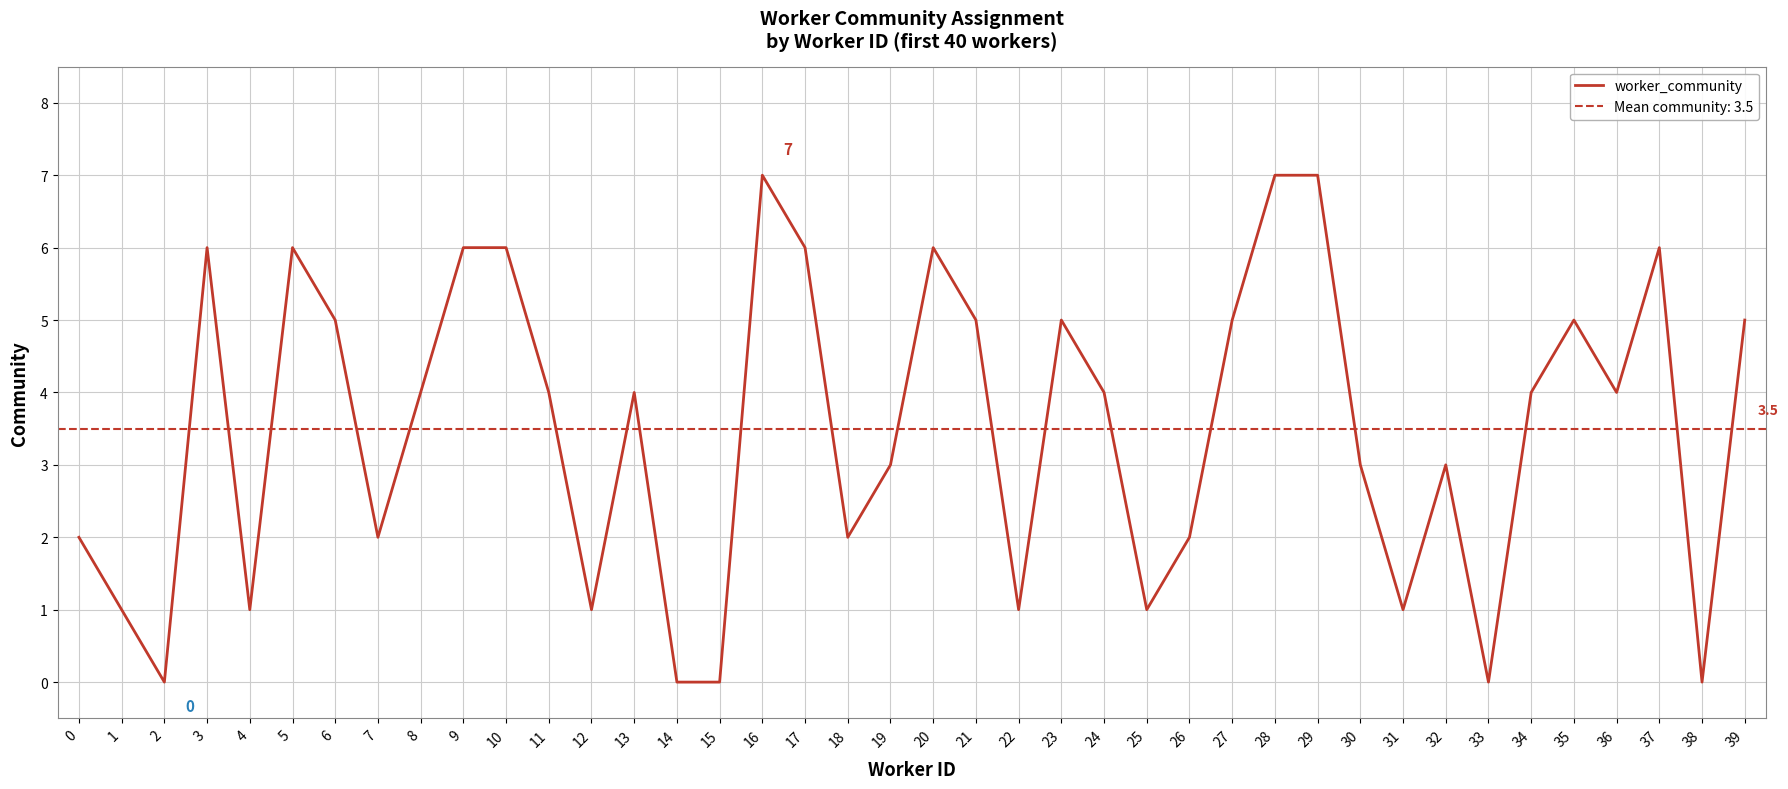

Where is the first local minimum?

2